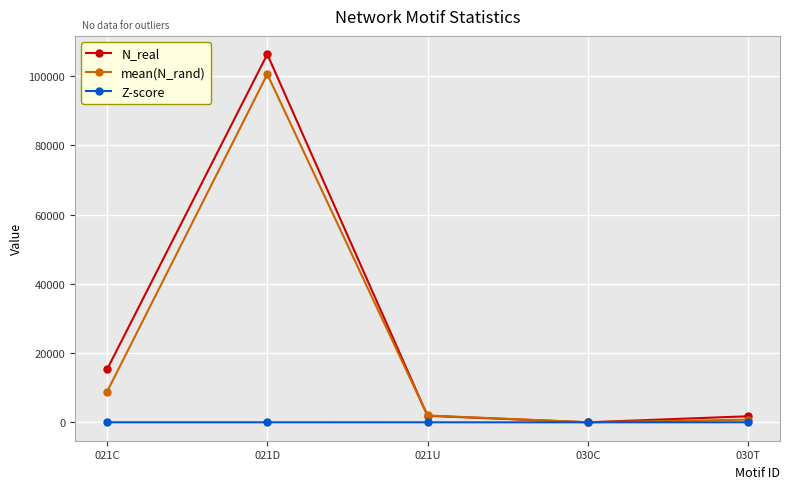

True or false: Z-score has a value of -1.5 at 030C.

True